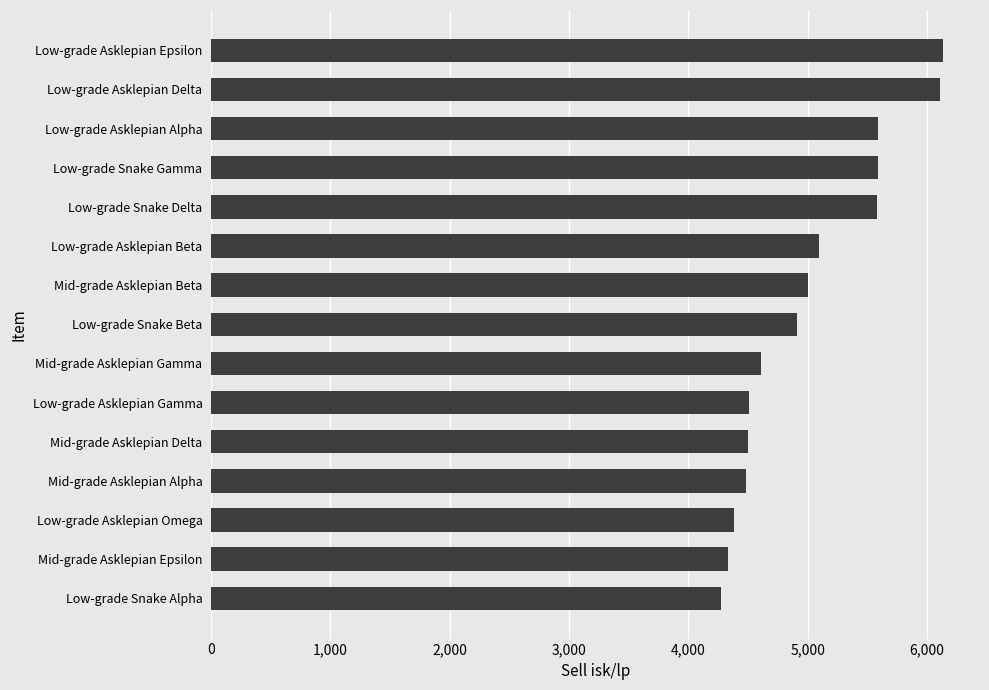

True or false: the data shows 10048.3 at Low-grade Asklepian Delta.

False